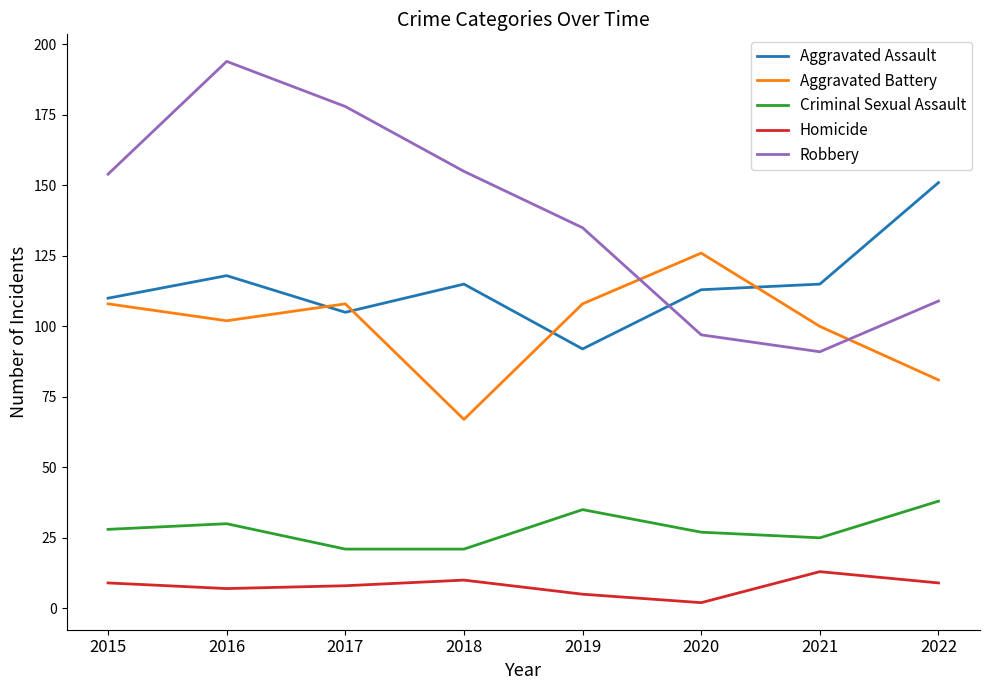

What is the difference between the maximum and minimum values in the Criminal Sexual Assault series?

17